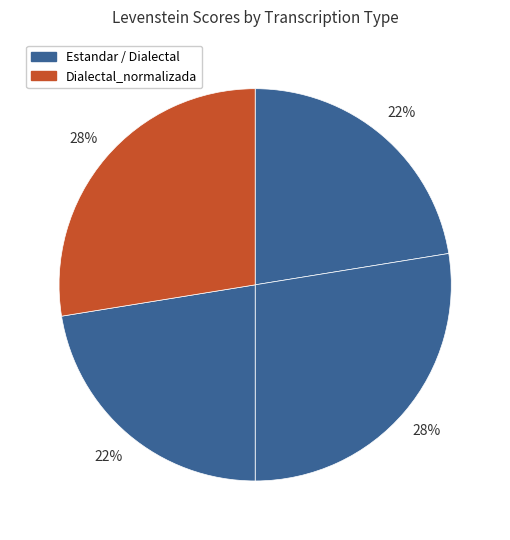

What is the smallest slice in the pie chart?

Estandar